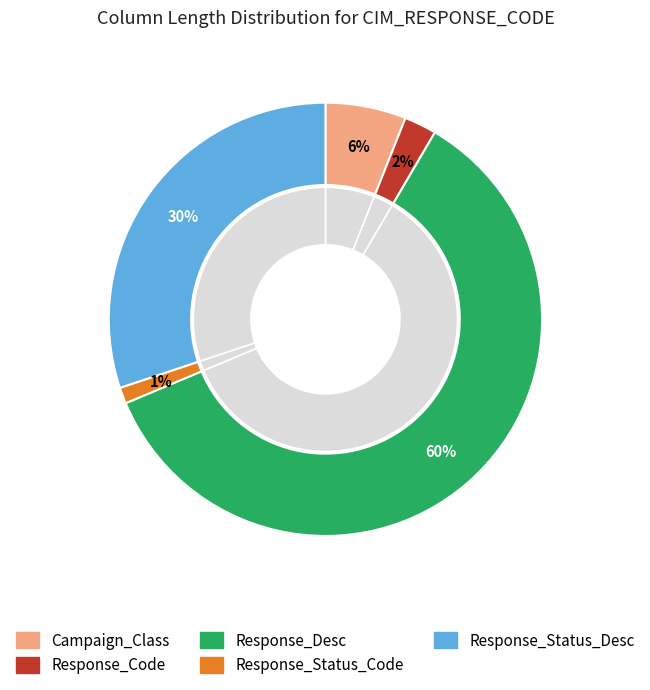

Rank the categories by value from lowest to highest.

Response_Status_Code, Response_Code, Campaign_Class, Response_Status_Desc, Response_Desc